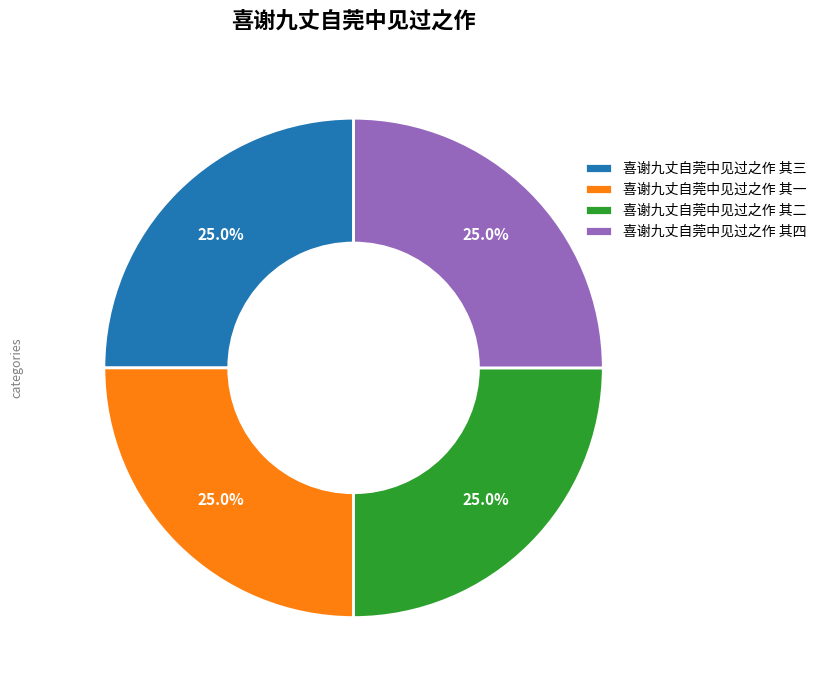

How many segments does this pie chart have?

4